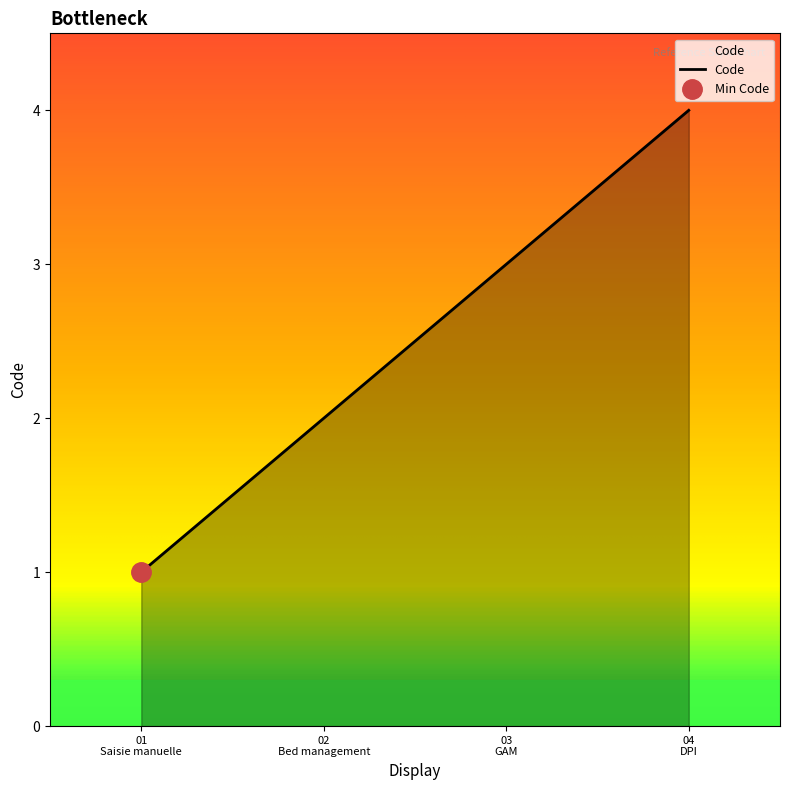

What is the sum of the values at 01 Saisie manuelle and 03 GAM?

4